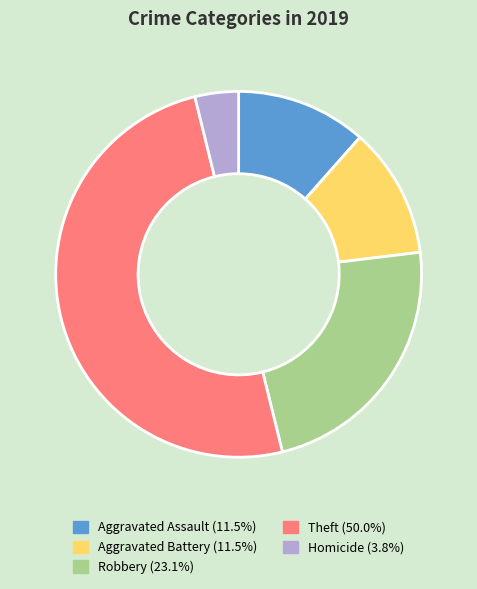

Approximately how many times larger is the value at Robbery compared to Aggravated Battery?

2.0